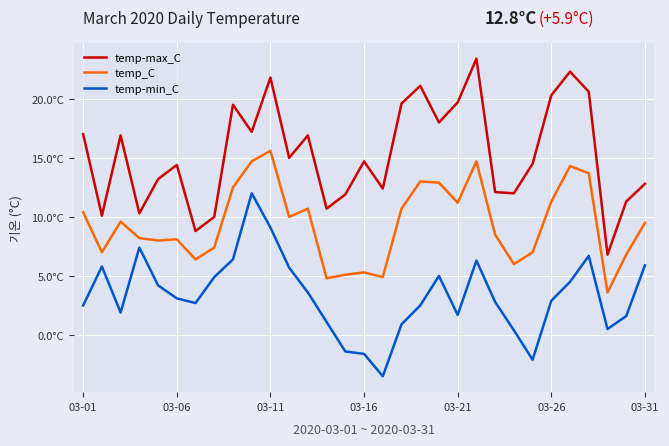

True or false: temp-max_C has more than 2 points higher than both neighbors.

True